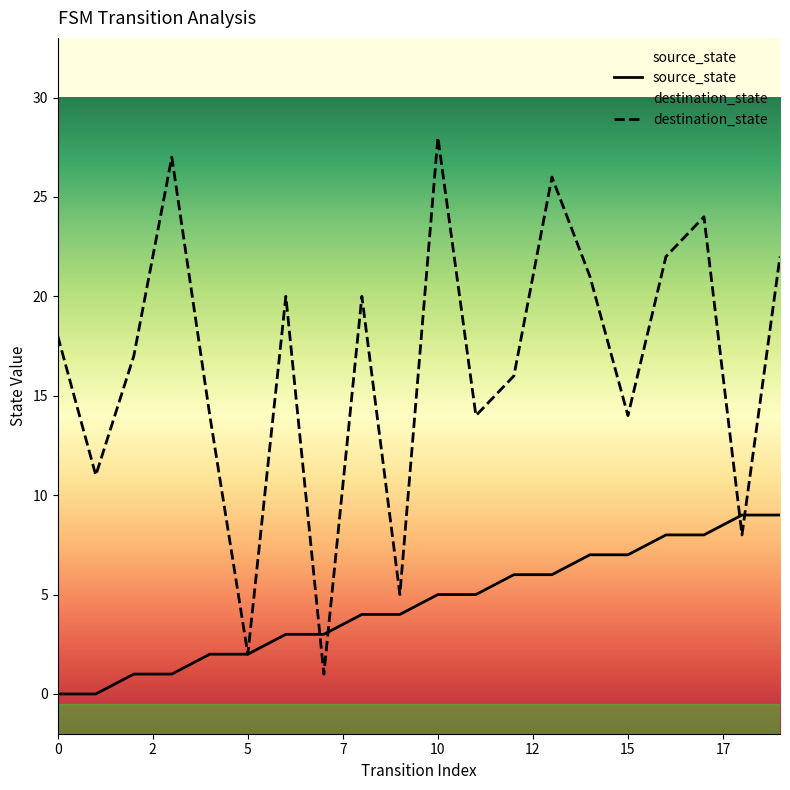

Rank the series by their maximum value, from highest to lowest.

destination_state, source_state